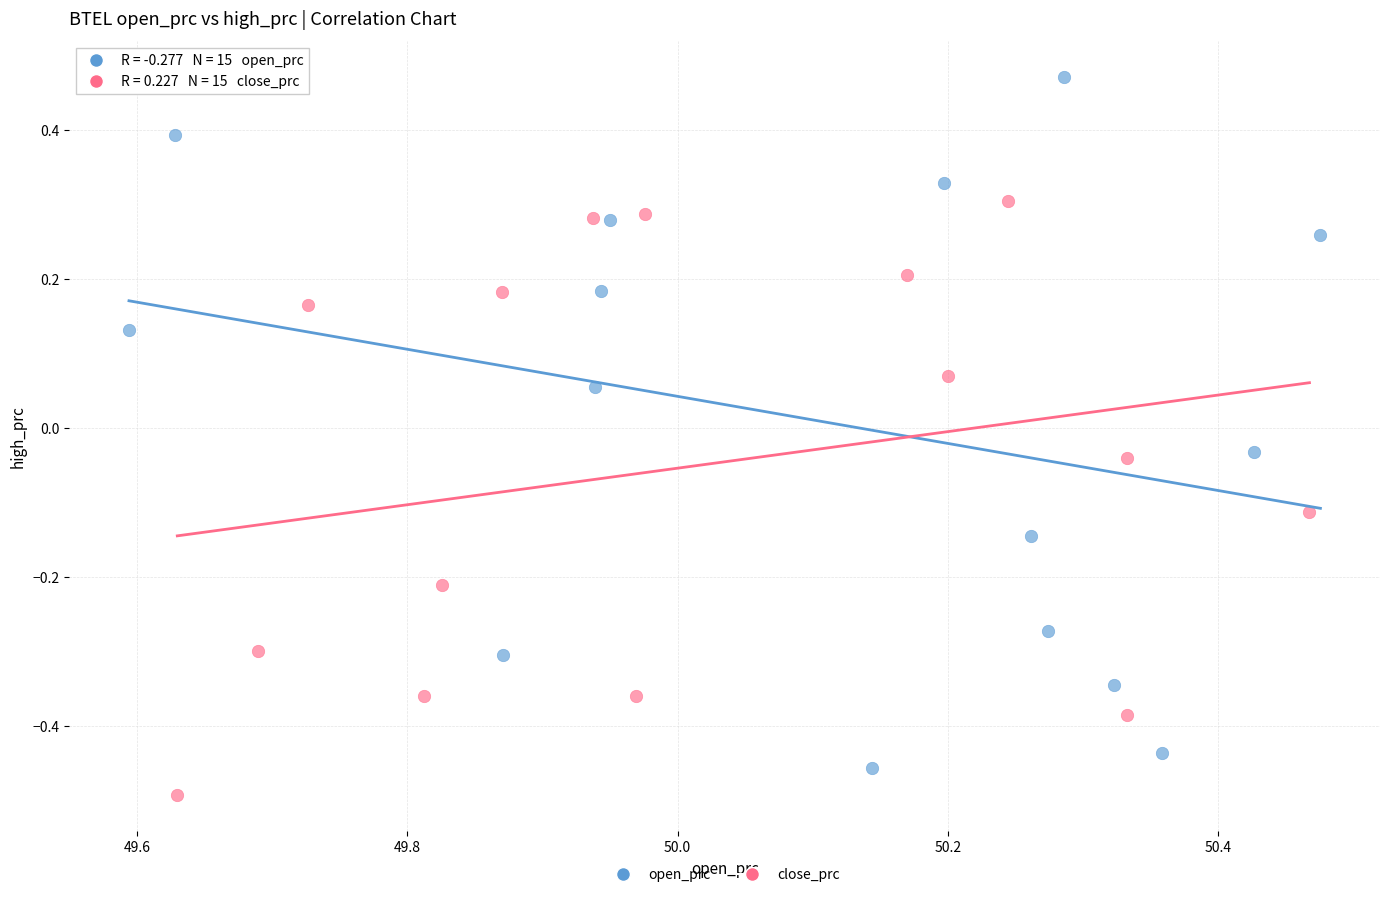

Which series contains the highest Y value?

open_prc